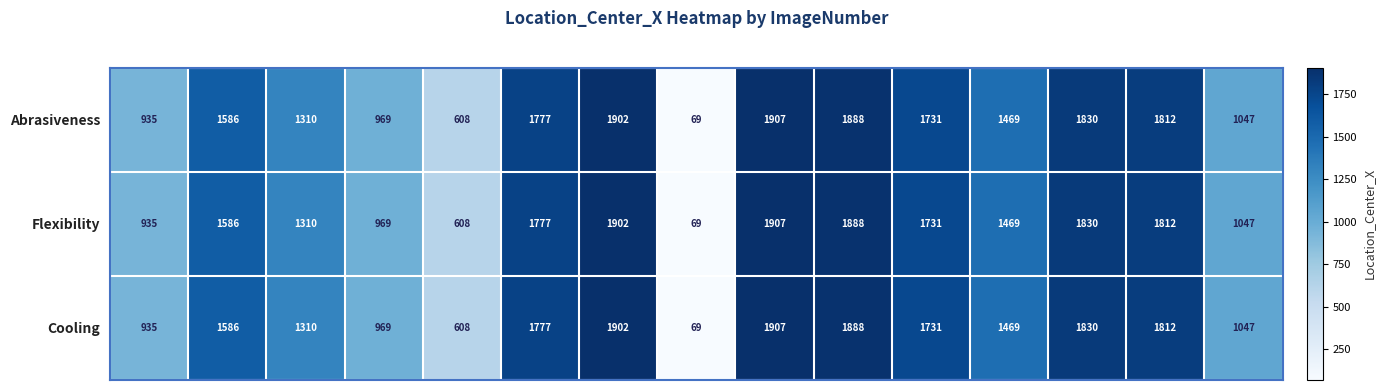

How many series are shown in this chart?

3